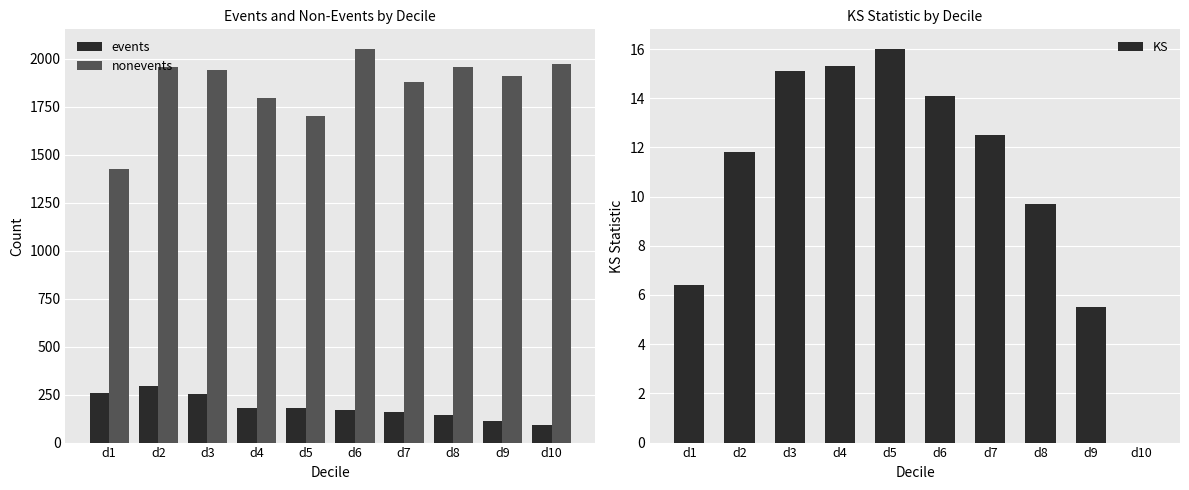

How many values in KS are above zero?

9